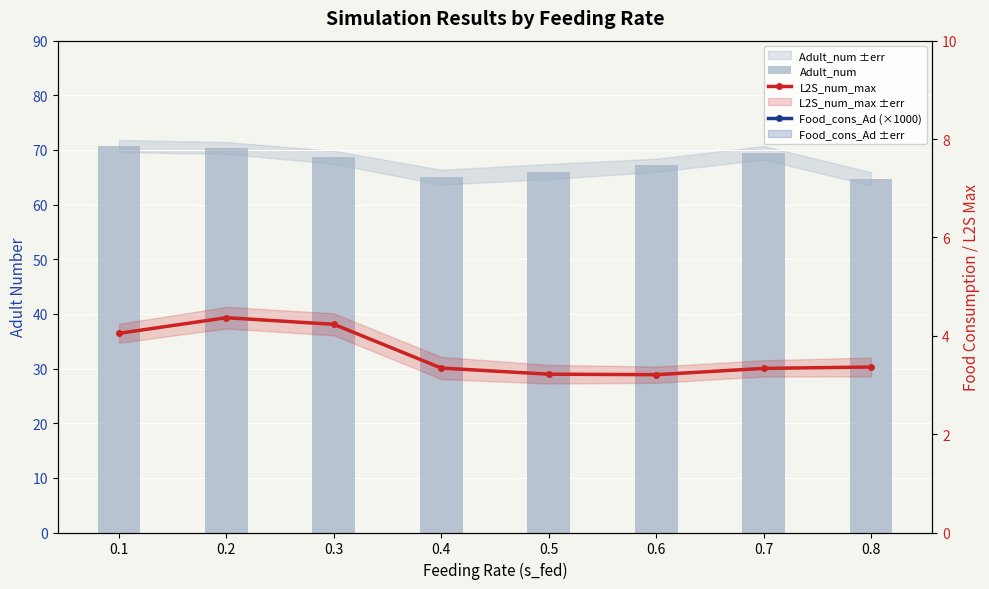

What is the value of the Food_cons_Ad (×1000) bar at the 7th from the left?

23.6